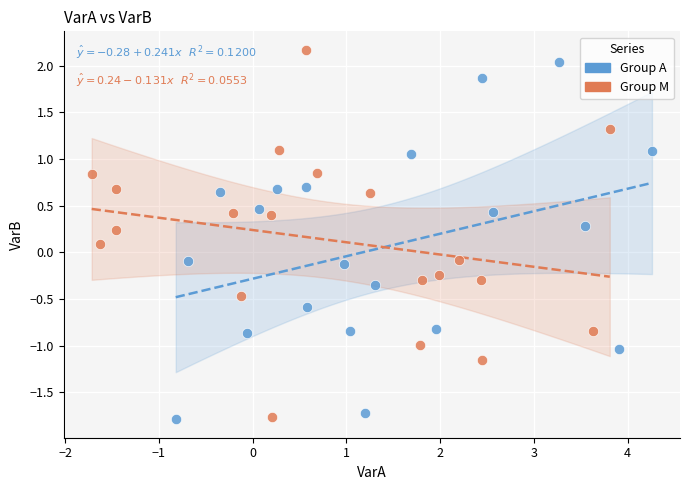

What are all the series names shown in the legend?

Group A, Group M